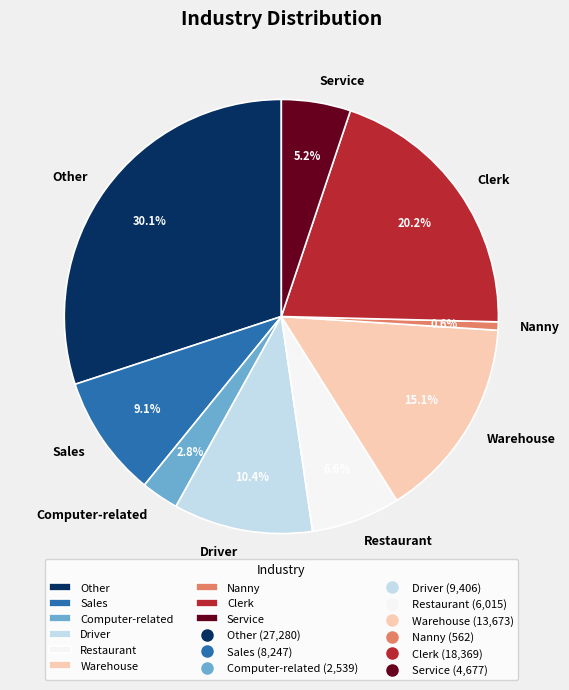

What percentage do Restaurant and Other together represent?

36.7%